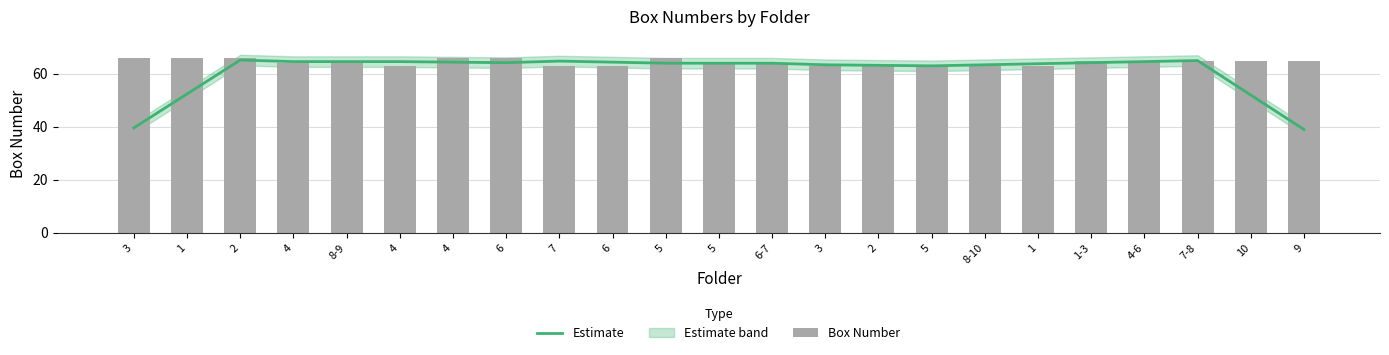

How many data points in Estimate are above 64?

11